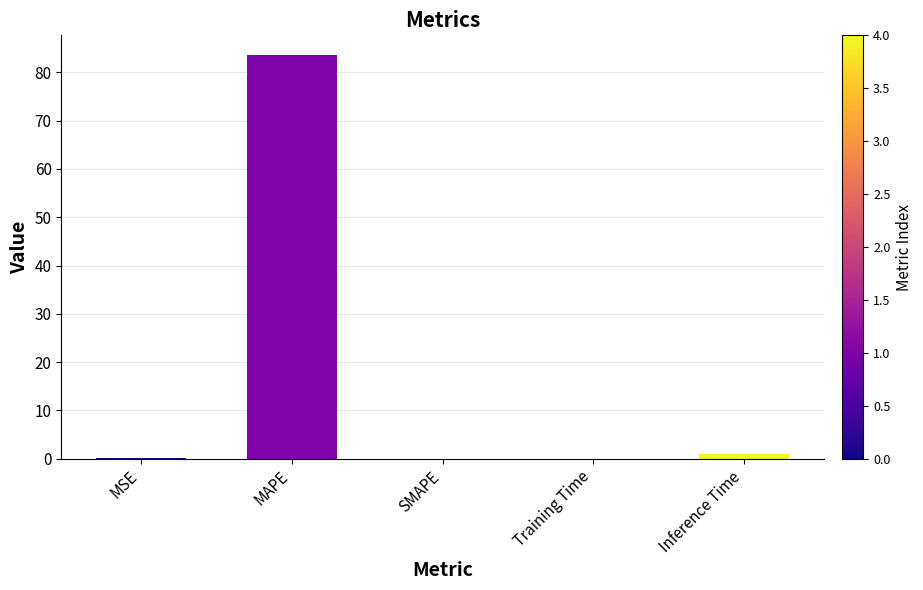

What is the greatest value displayed?

83.5